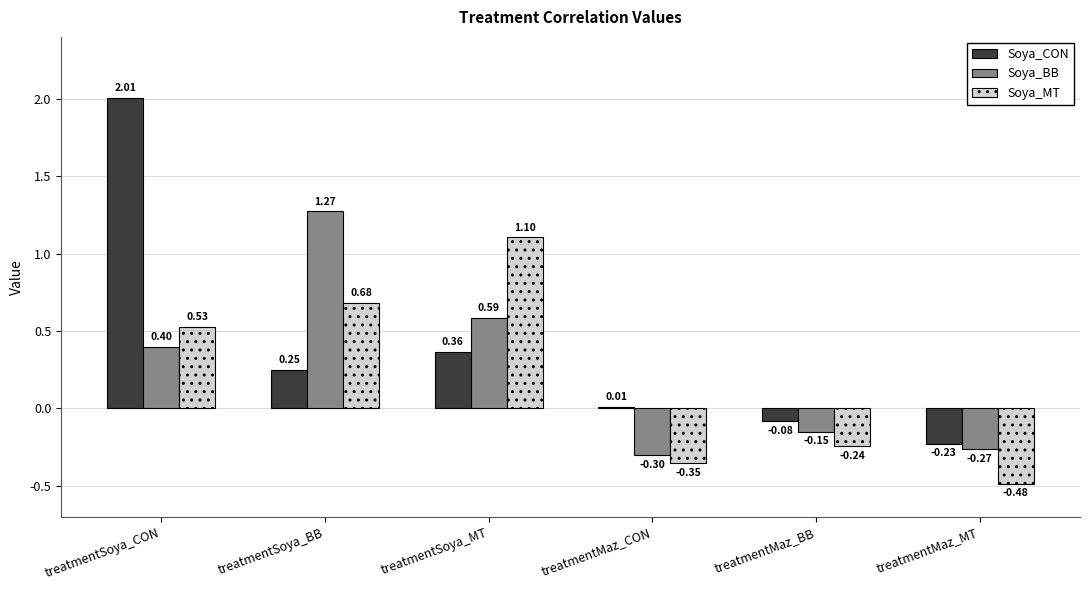

How many bars are there in total?

18